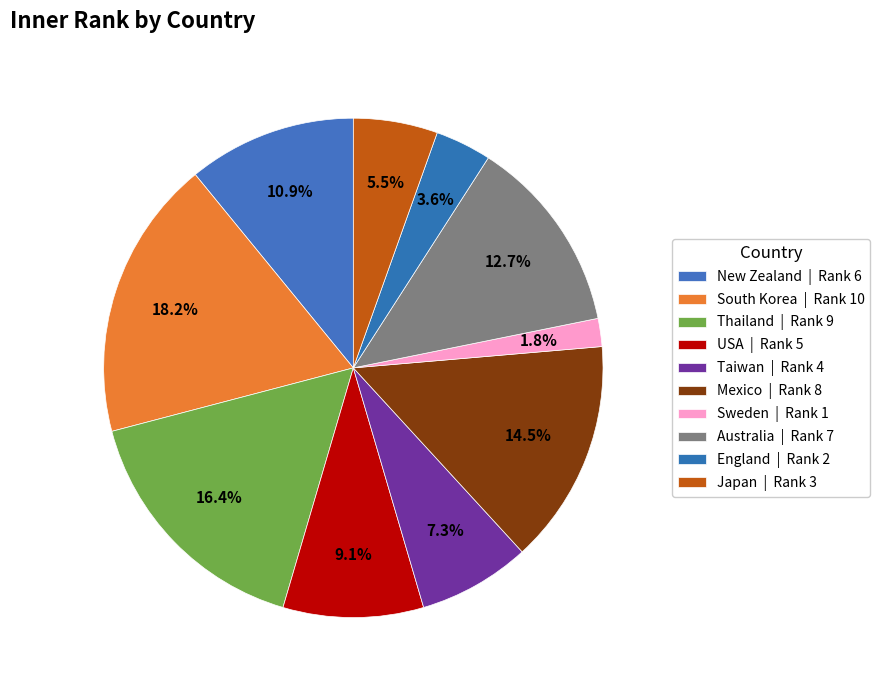

Is the sum of Thailand and Taiwan greater than half?

No